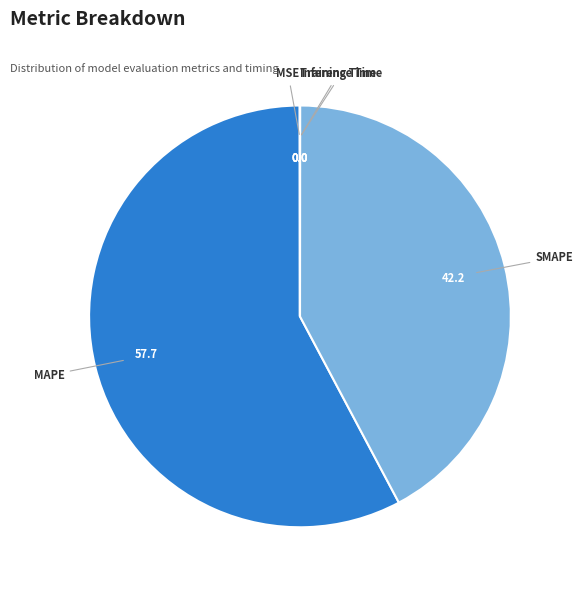

Does any single category account for the majority?

Yes